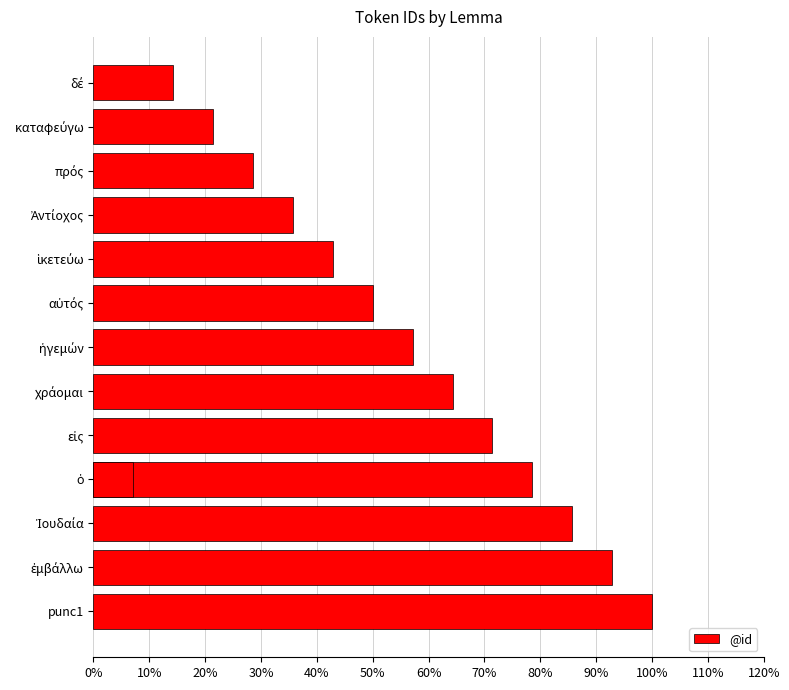

What is the difference between the maximum and minimum values?

0.9